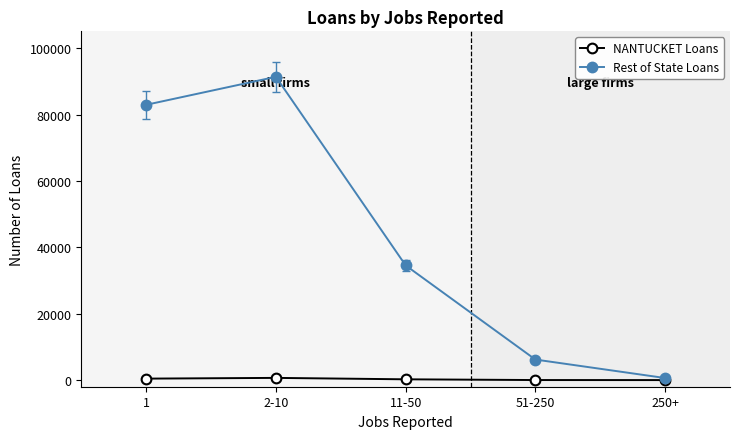

What position from the right is 51-250?

2